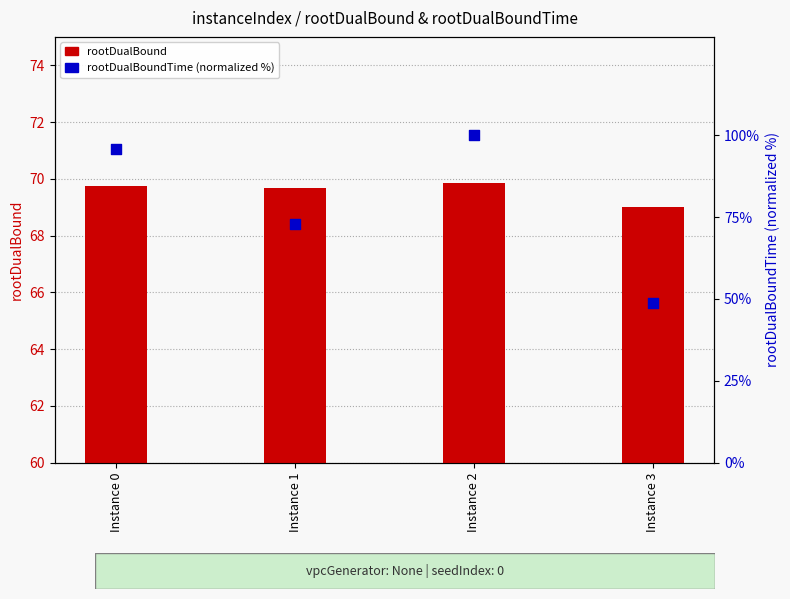

Which series has the widest spread of Y values?

rootDualBoundTime (normalized %)